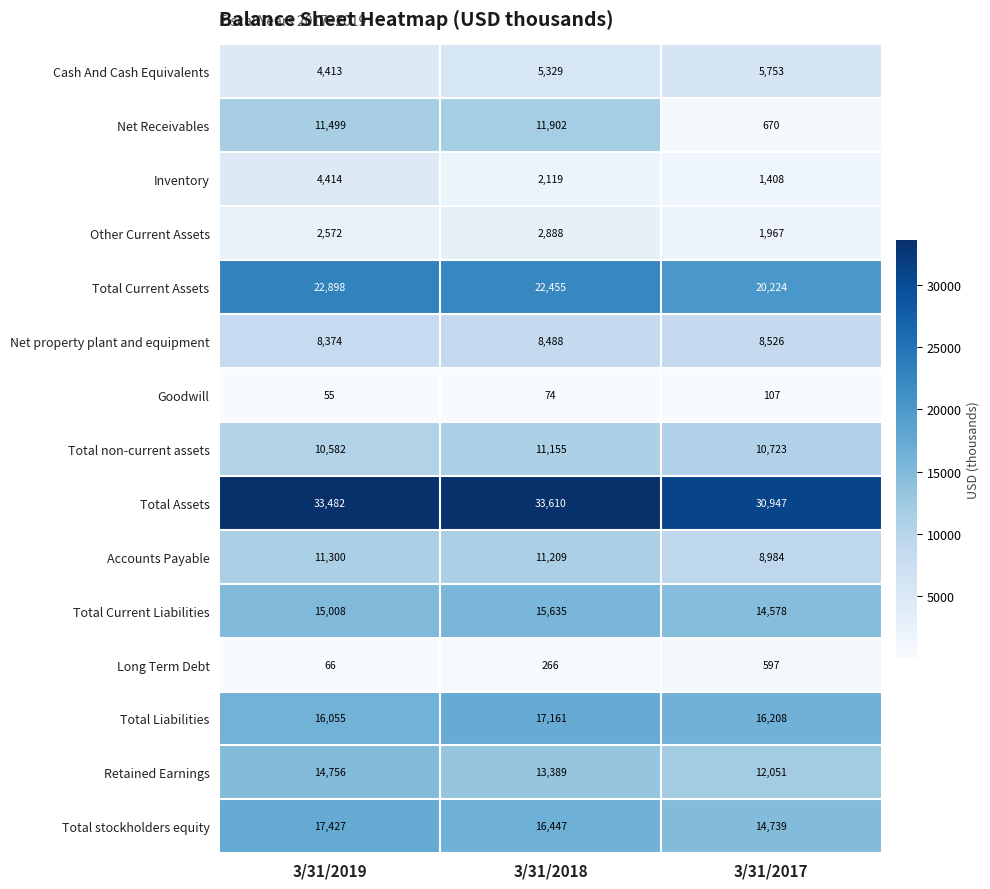

What is the difference between the Goodwill values at 3/31/2019 and 3/31/2017?

52